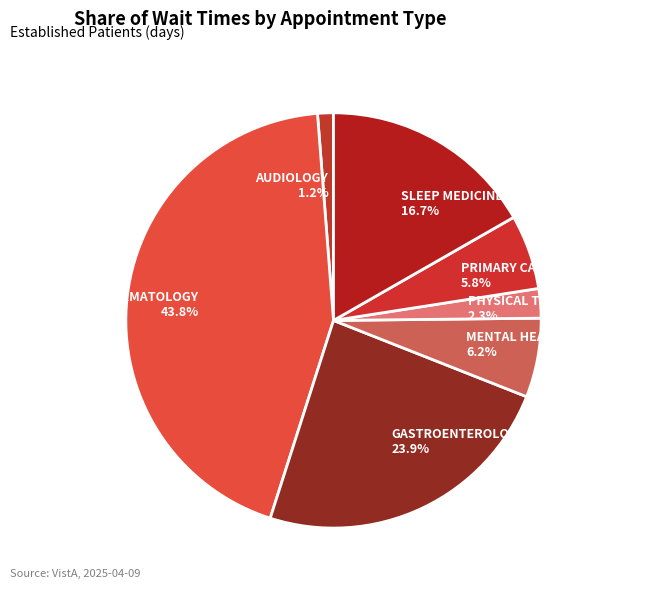

What is the smallest slice in the pie chart?

AUDIOLOGY 1.2%